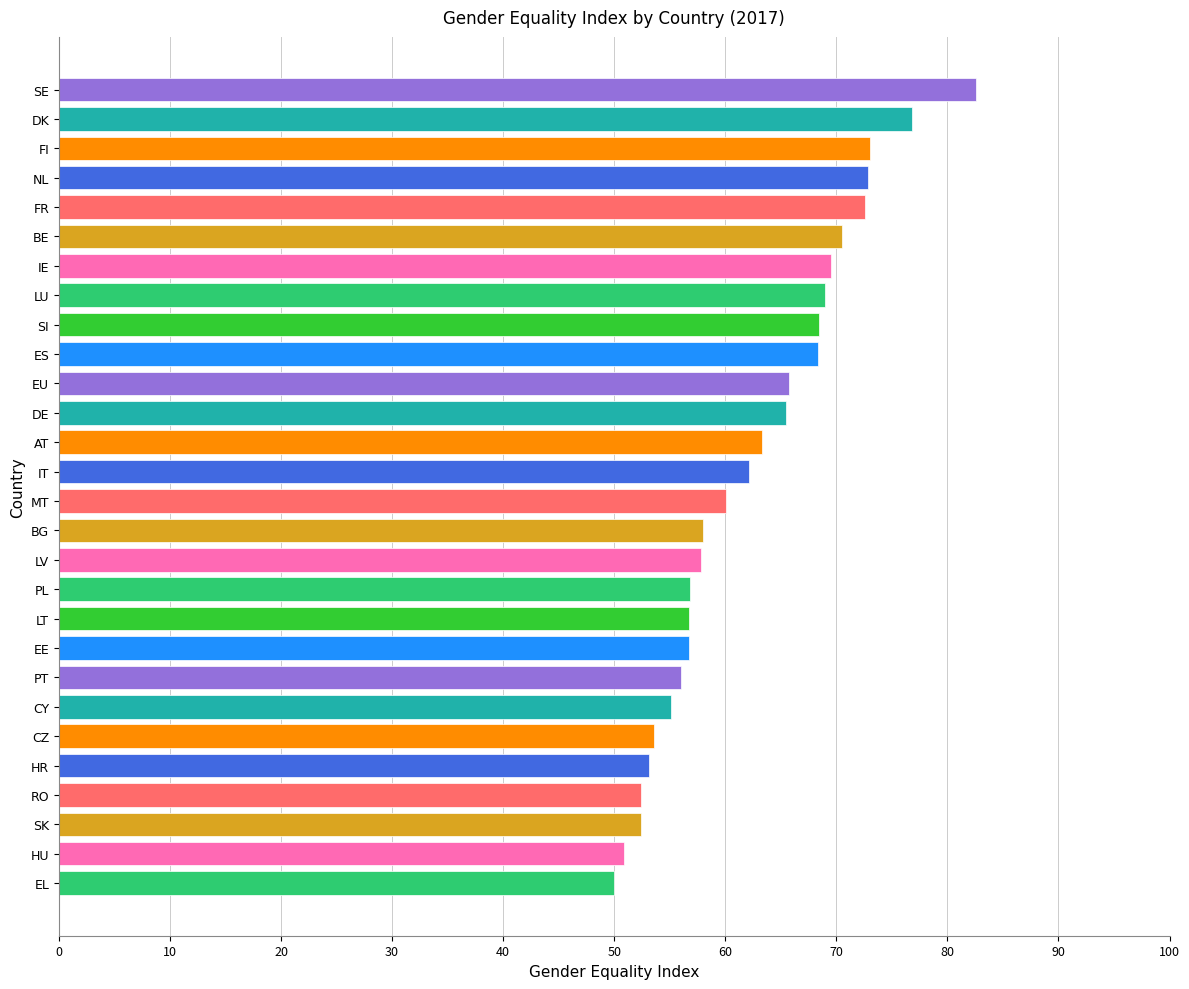

What is the difference between the maximum and minimum values?

32.6